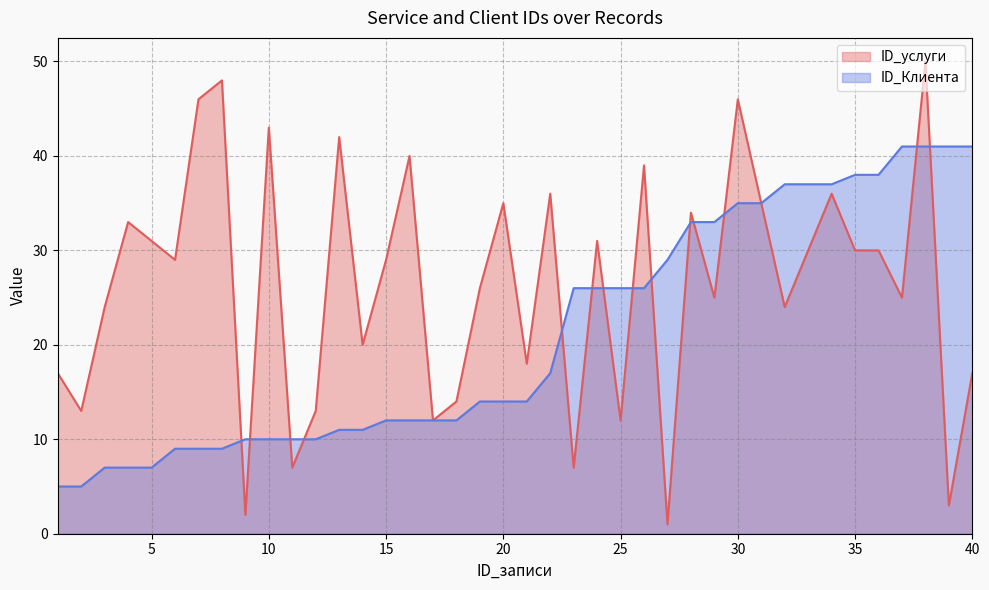

Does the chart have visible grid lines?

Yes